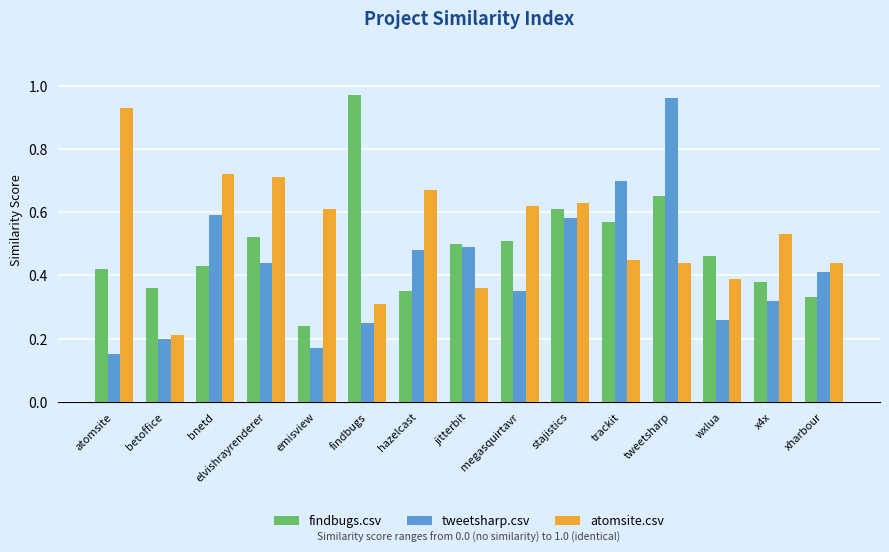

At which label does atomsite.csv reach its peak?

atomsite